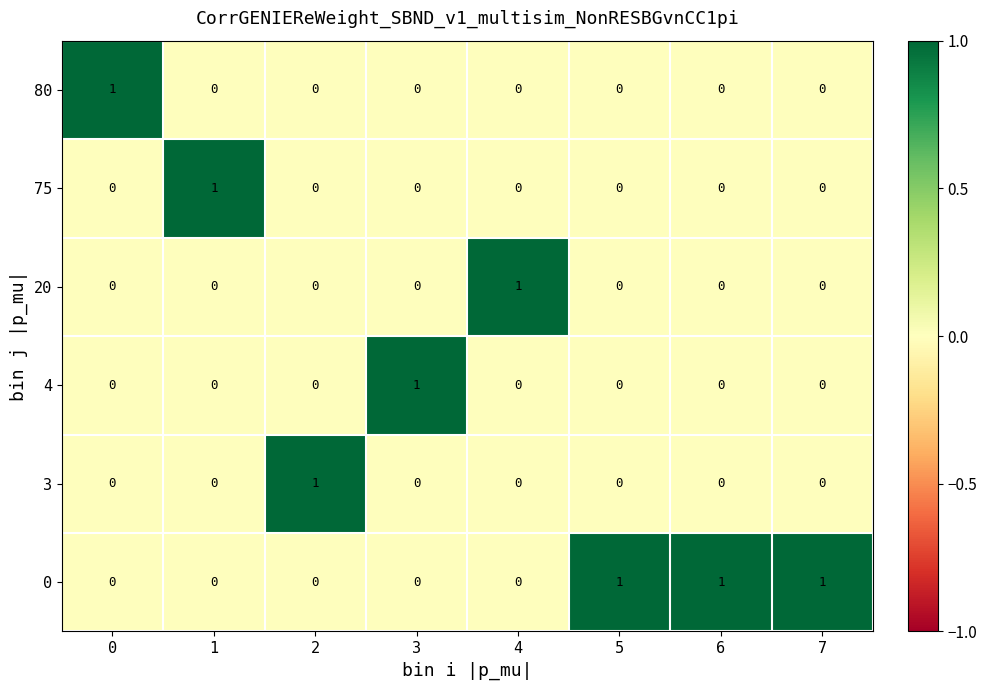

Count the 75 values in the range 0 to 1.

8